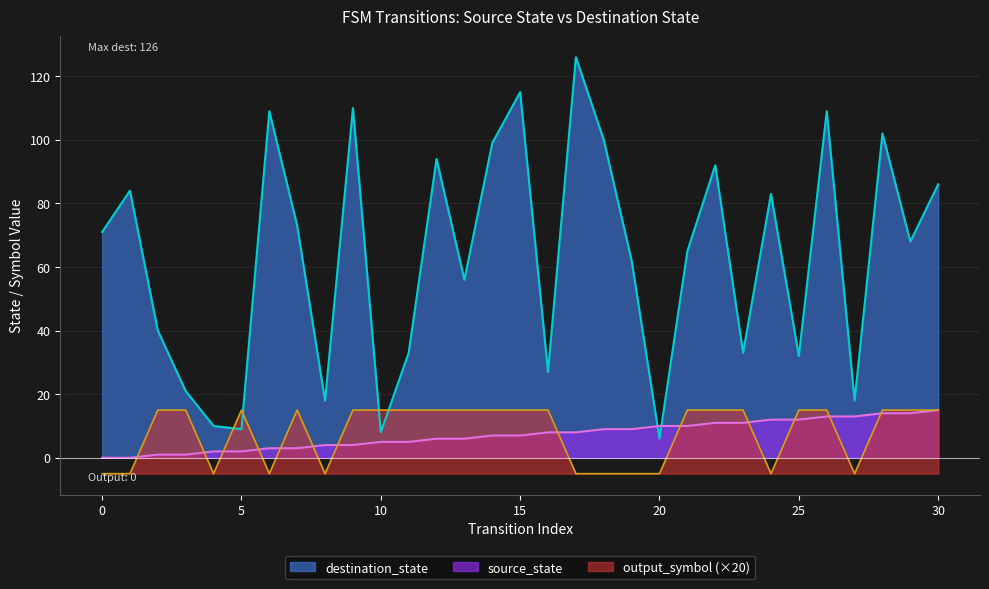

Count the number of categories in the chart.

31